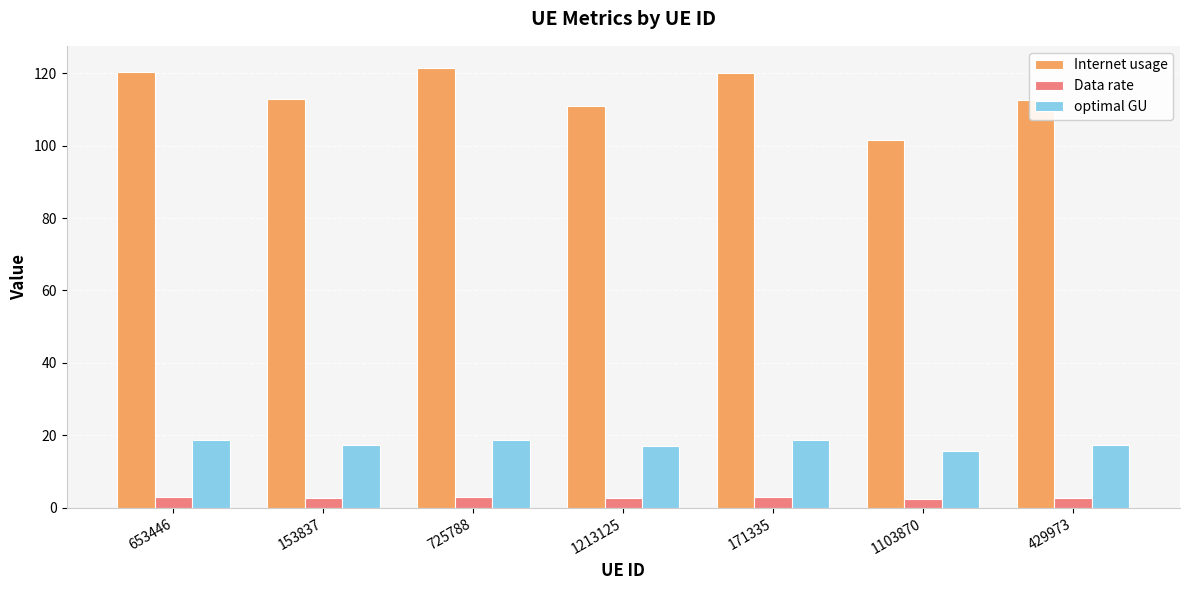

How many data points in Internet usage are above 112?

5